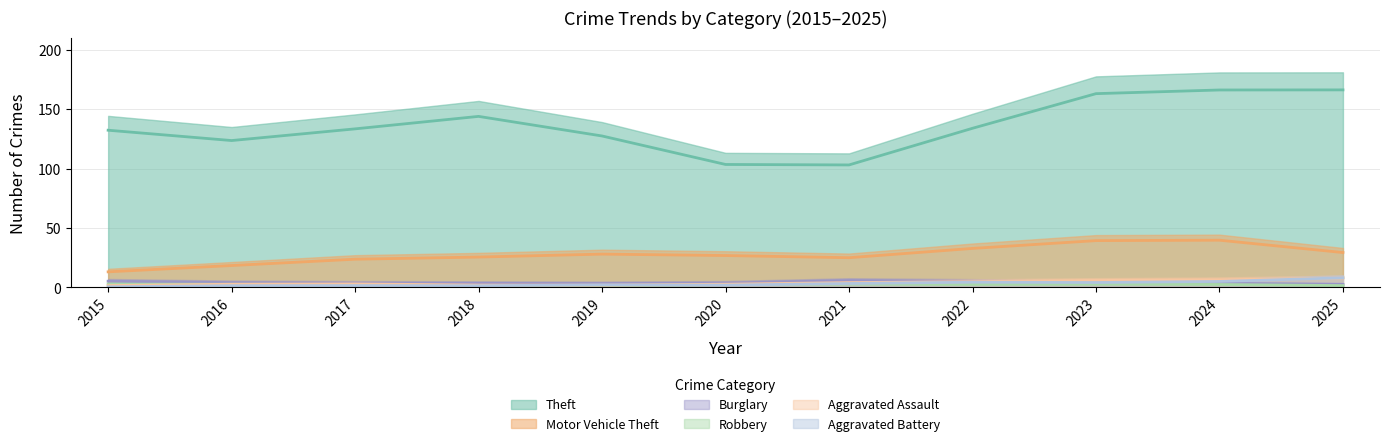

True or false: Burglary and Robbery intersect in this chart.

True